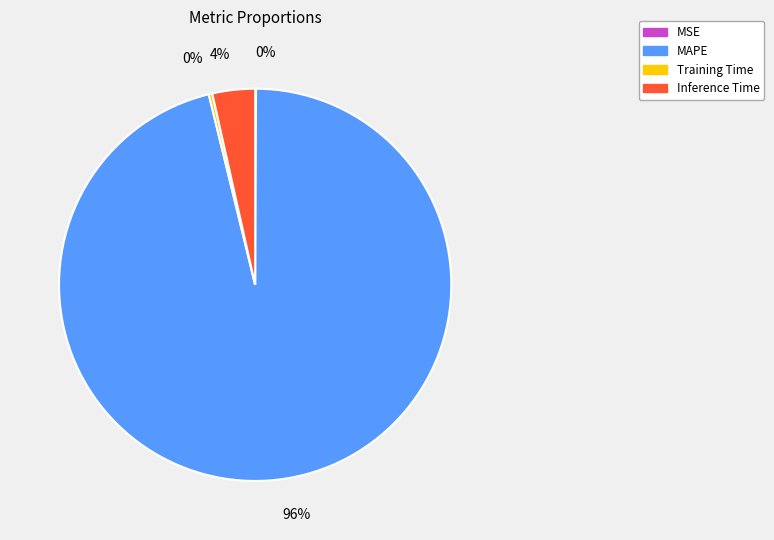

Which category has the biggest portion of the pie?

MAPE